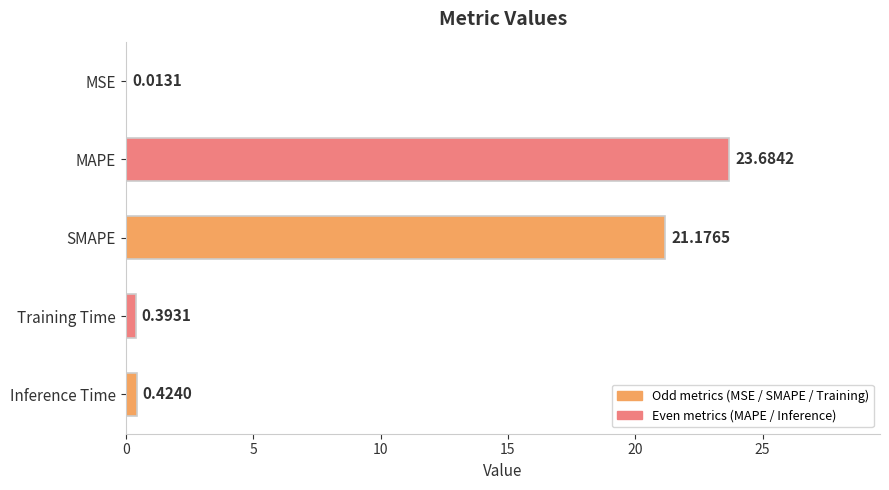

At which label is the value closest to 11?

SMAPE